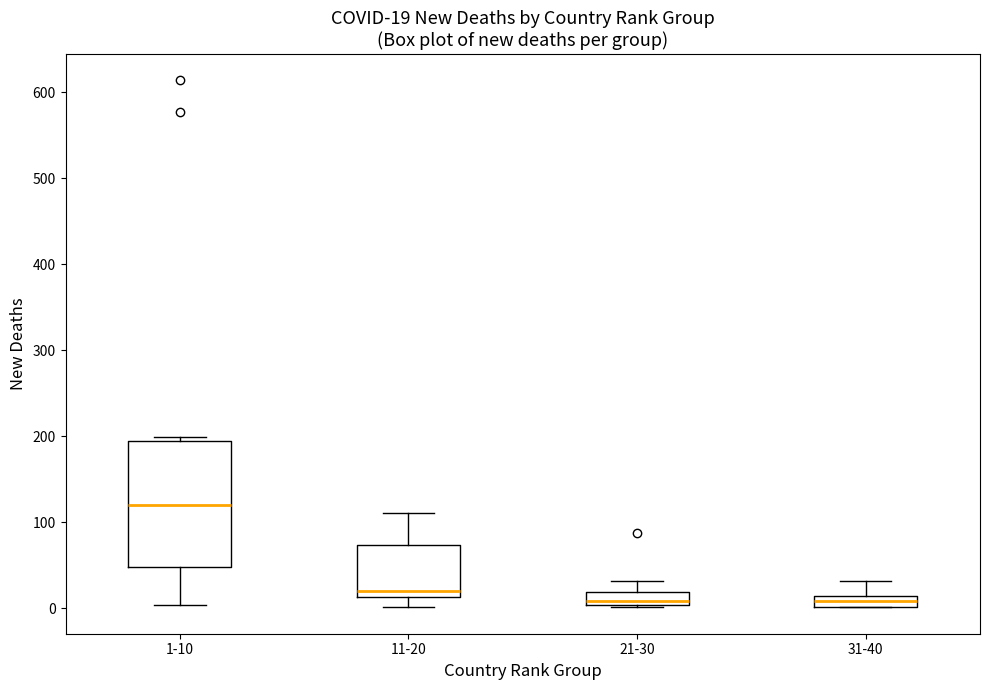

Which box's median line is the highest?

1-10